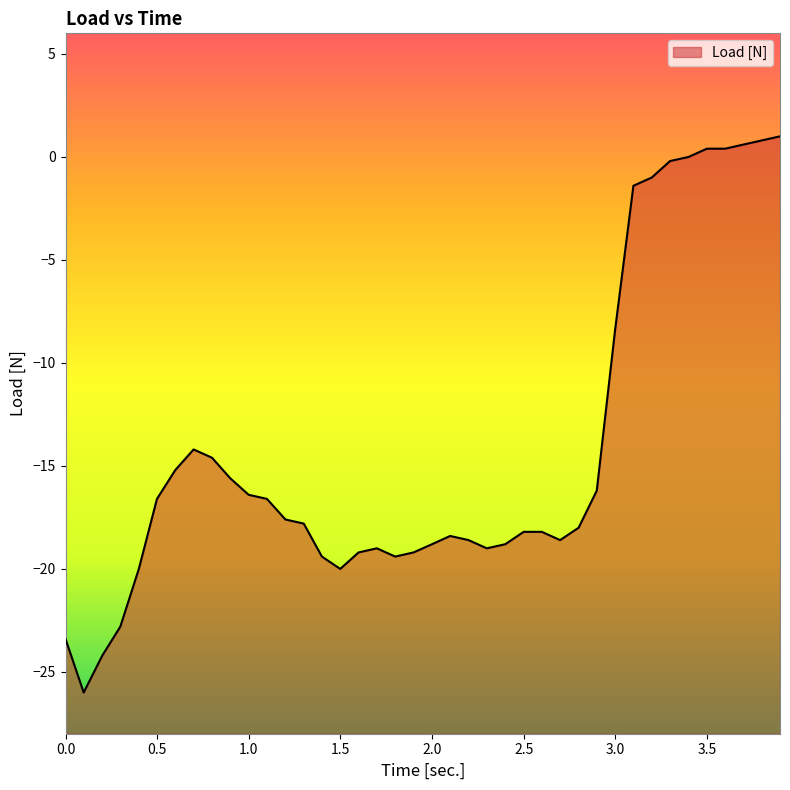

How many interior local peaks (higher than both neighbors) does the data have?

3